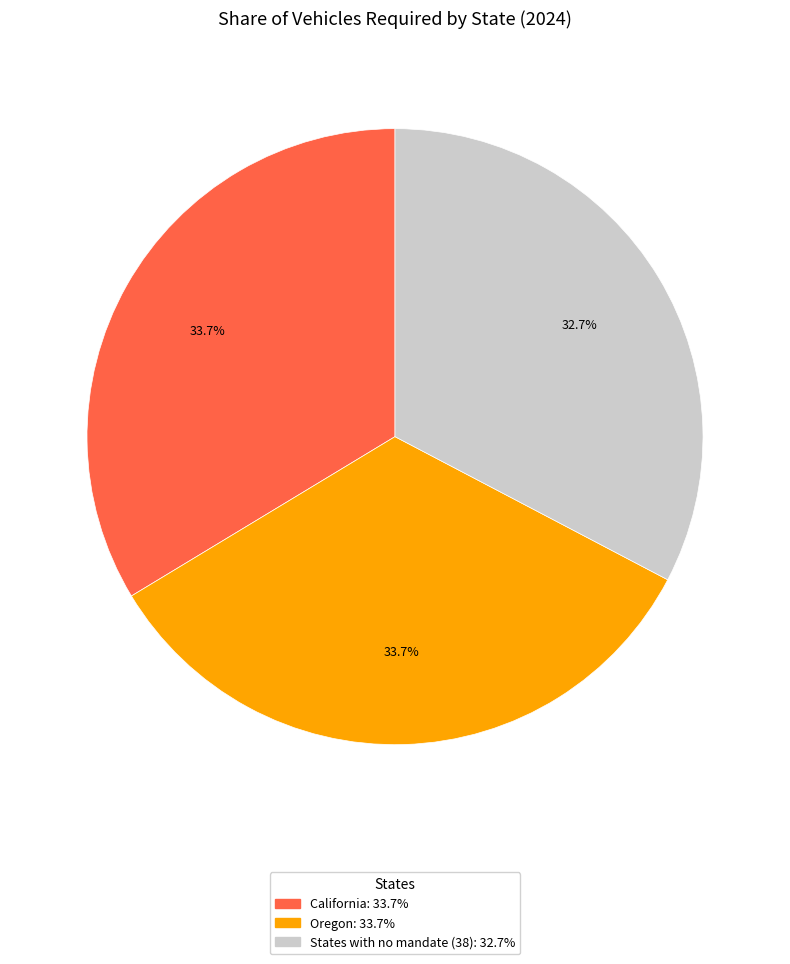

To the nearest percent, what is the difference between the largest and smallest slice percentages?

1%